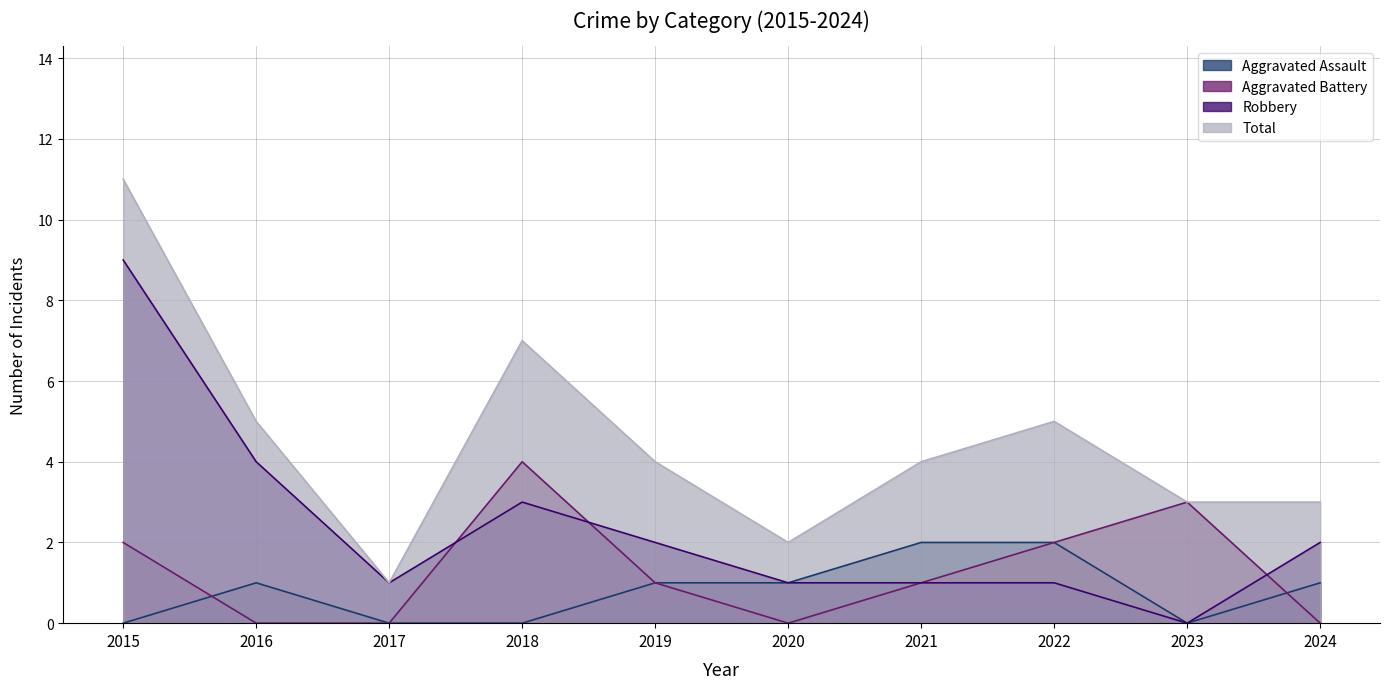

True or false: Total and Robbery cross at least once.

False